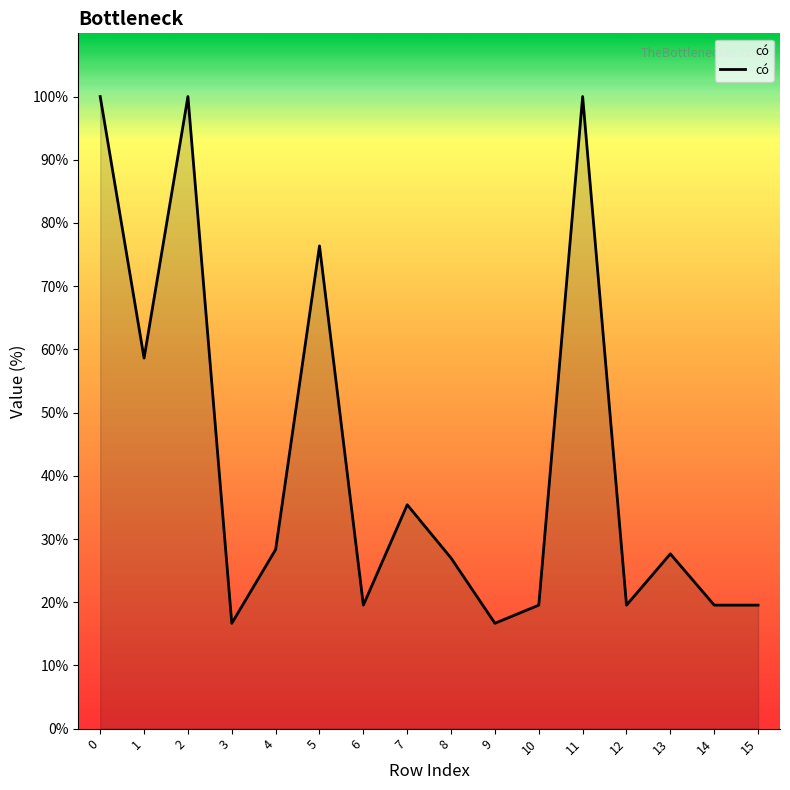

What is the difference between the maximum and minimum values?

83.3